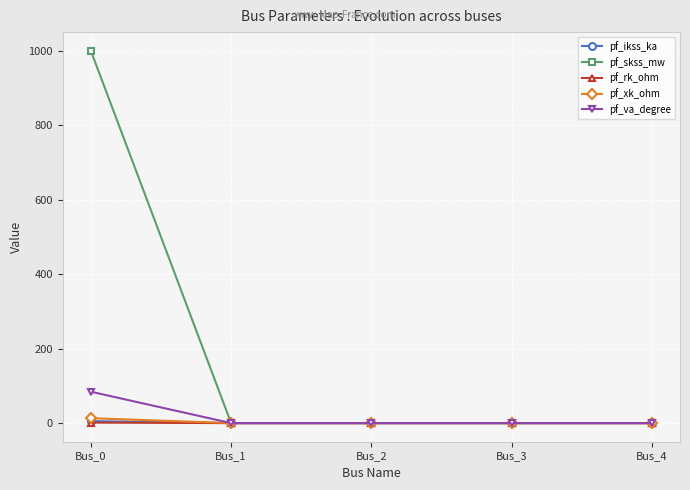

Which series has the largest total across all categories?

pf_skss_mw